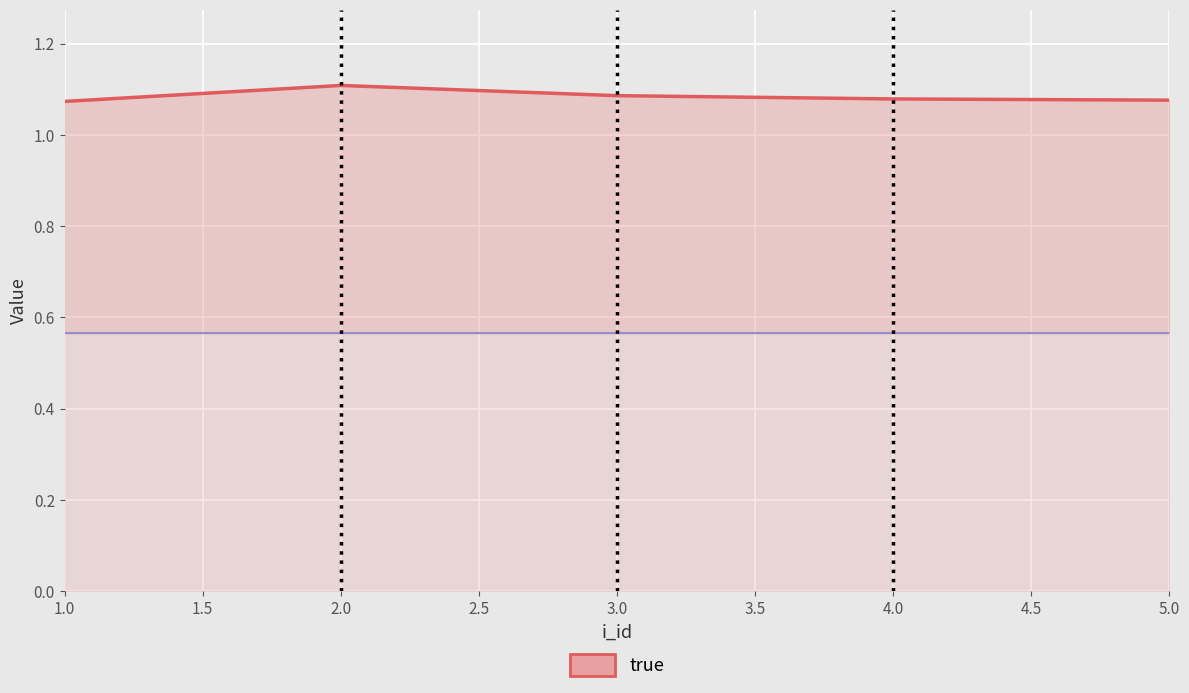

True or false: true_line has a value of 1.1 at 5.0.

True